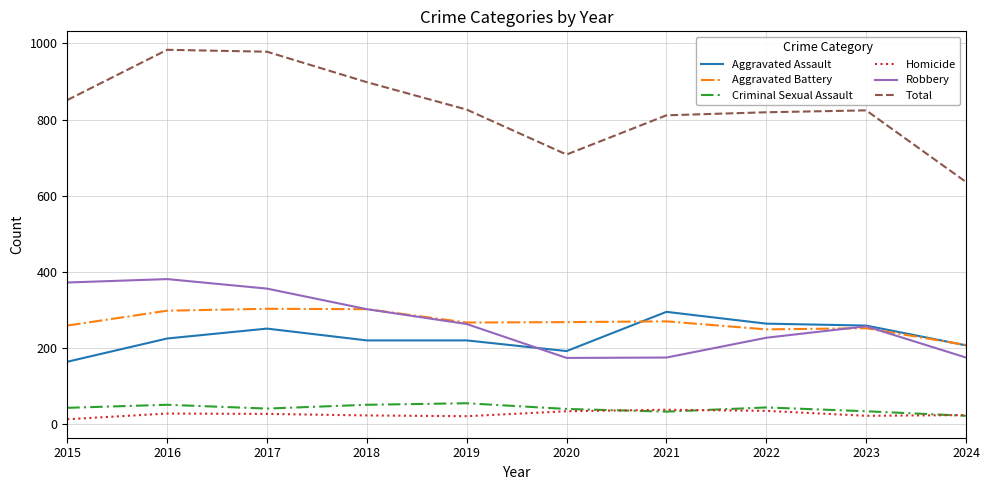

True or false: Homicide and Aggravated Assault intersect in this chart.

False